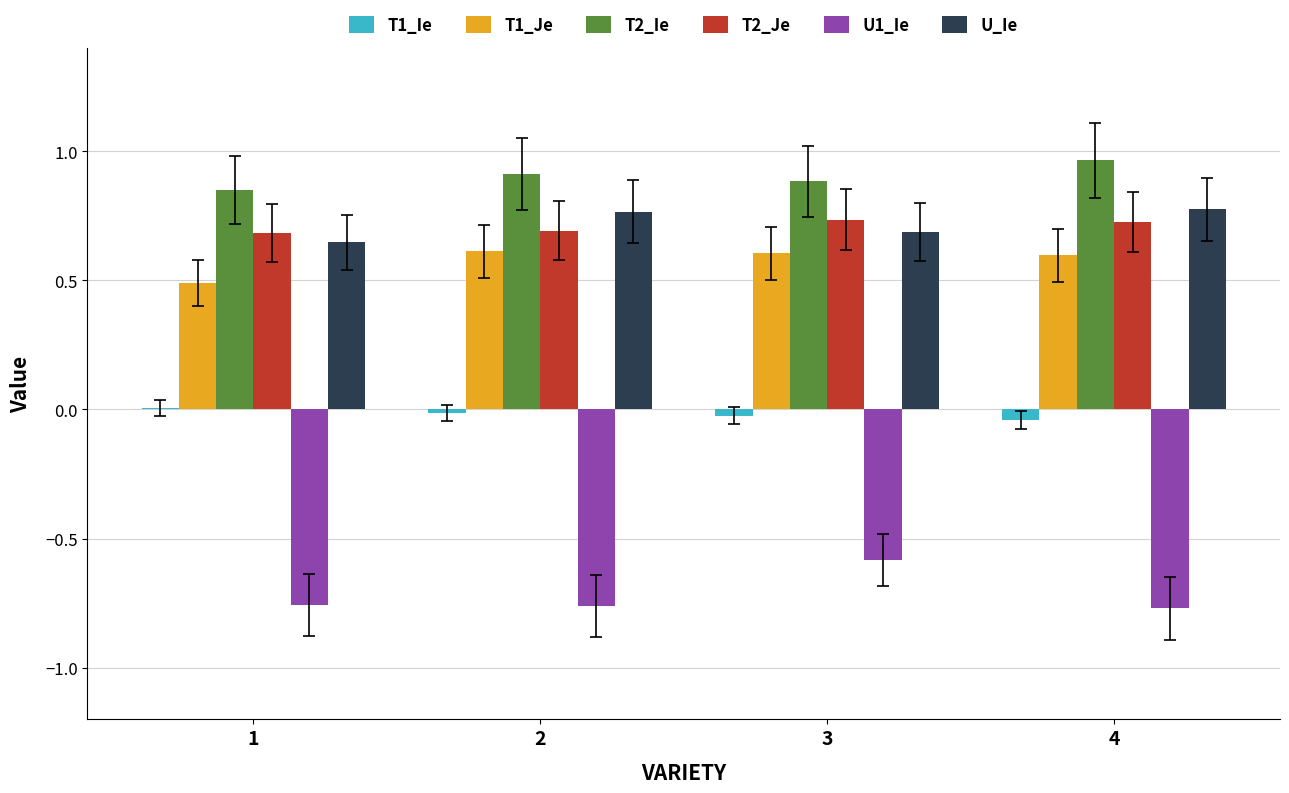

The value of T2_Je at 3 is 0.4. True or false?

False